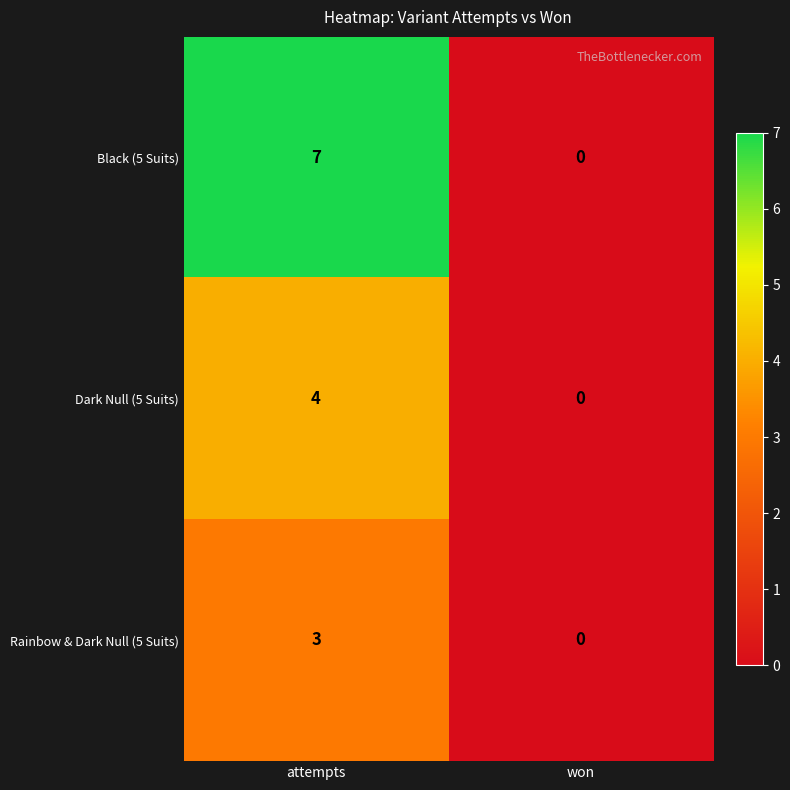

At which label is Black (5 Suits) closest to 3?

won